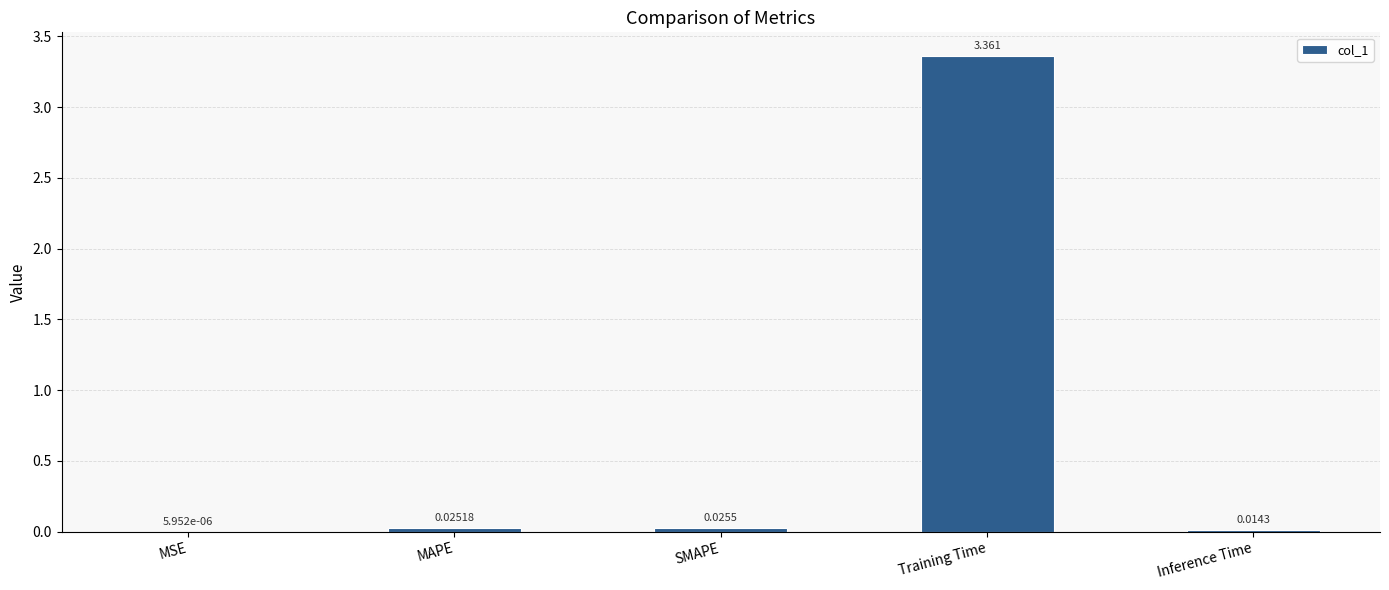

Which label corresponds to the largest value in the chart?

Training Time